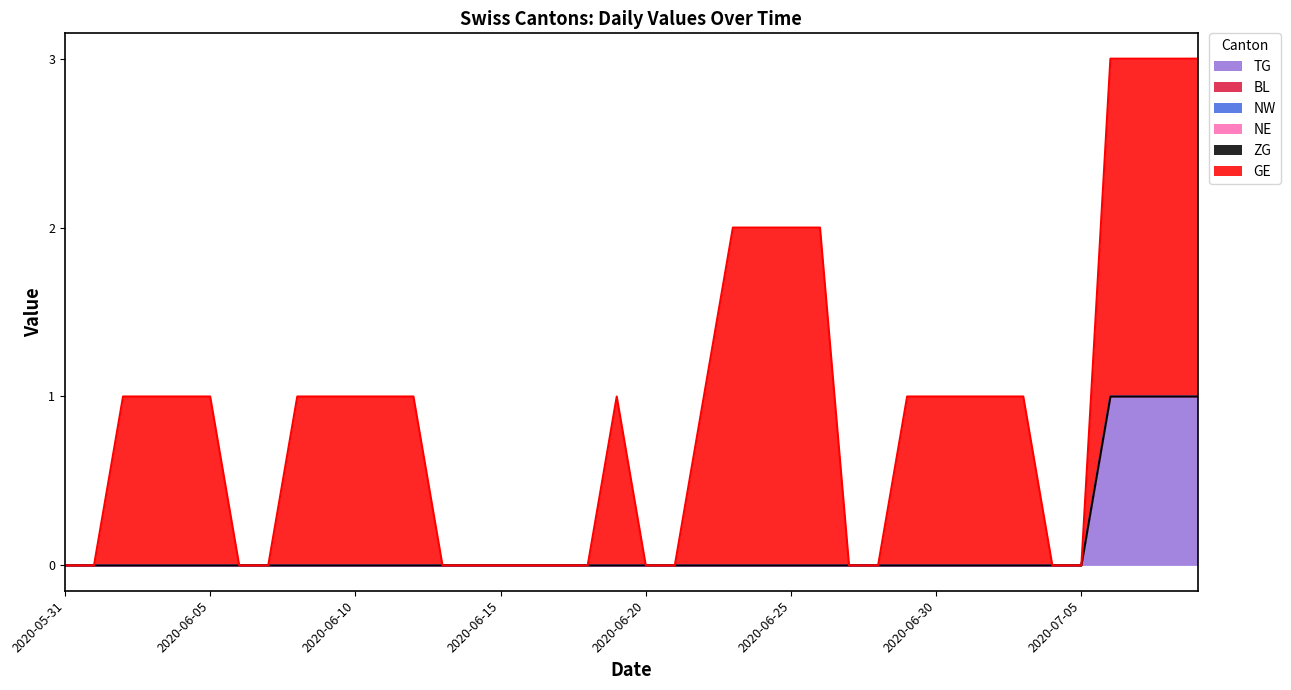

Which series changed the most between 2020-06-29 and 2020-07-05?

GE